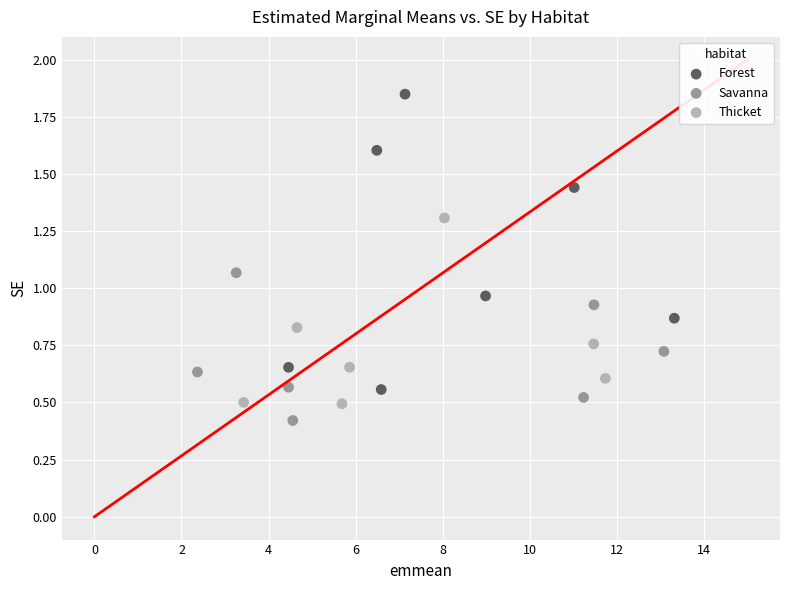

Which series contains the highest Y value?

Forest